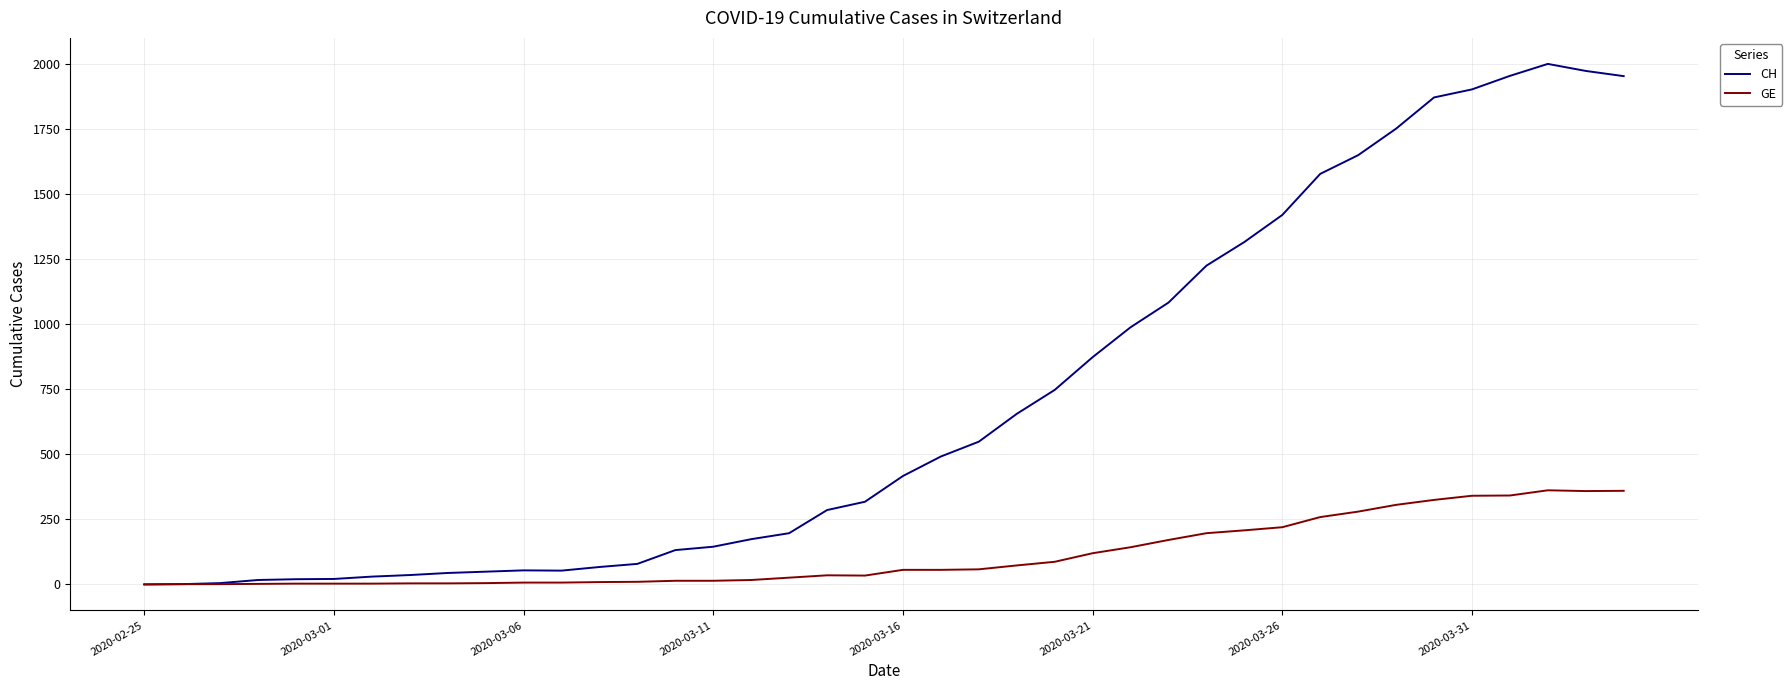

Which series has the largest total across all categories?

CH